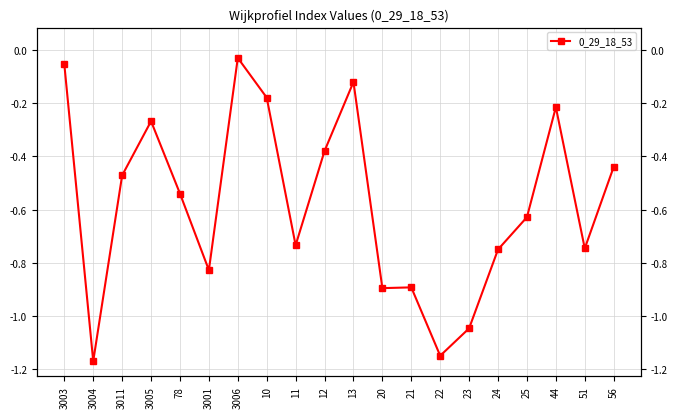

The value at 3001 is -0.8. True or false?

True